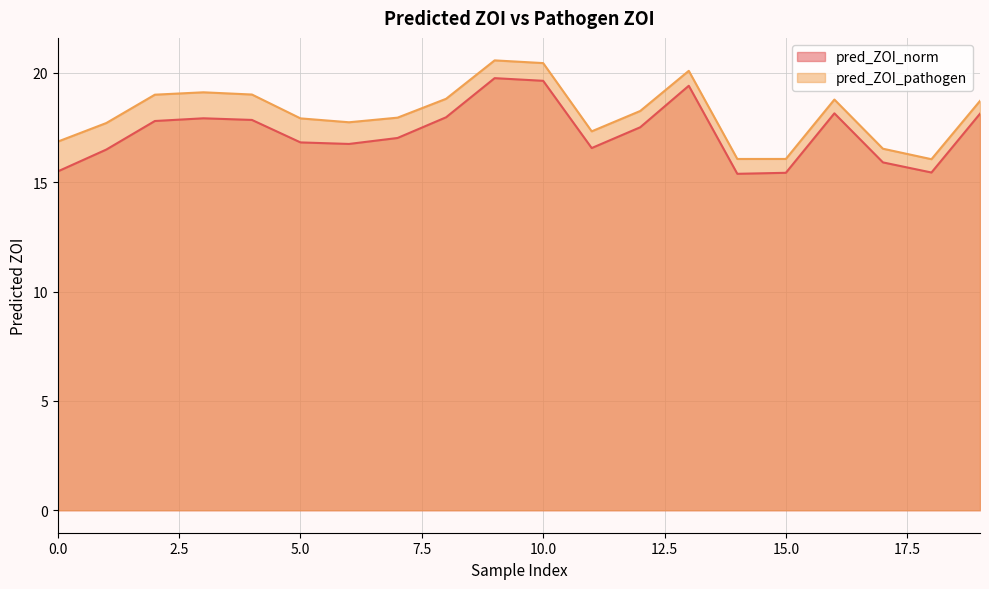

Which series has the widest spread of values?

pred_ZOI_pathogen